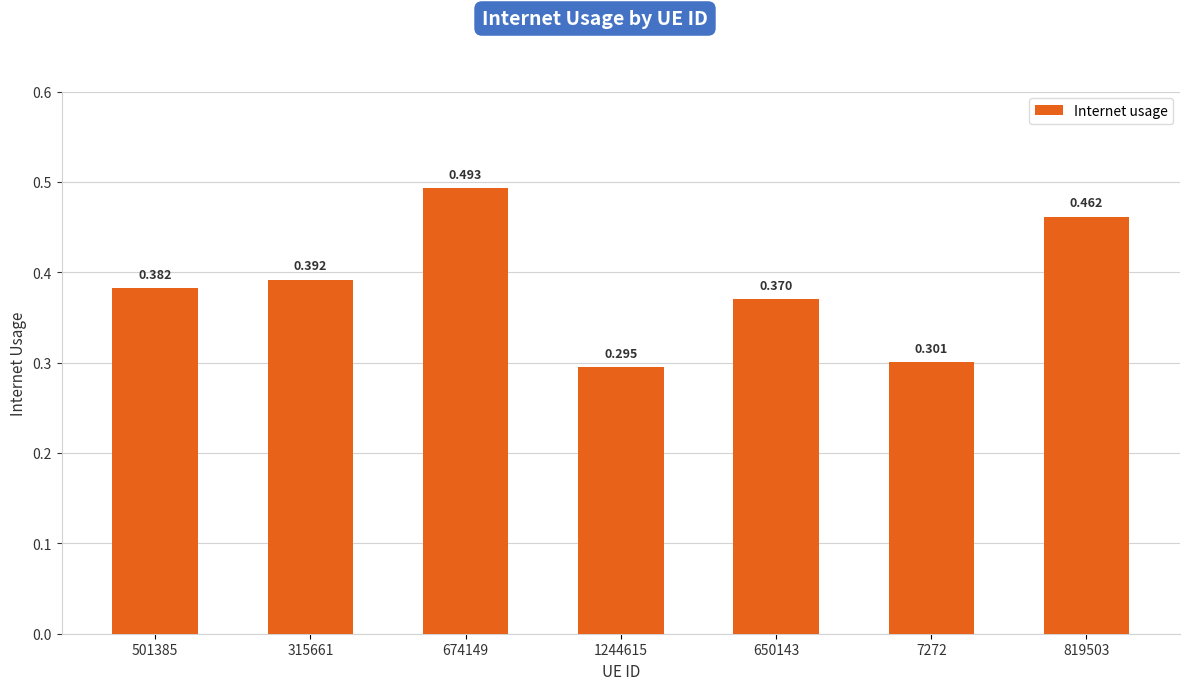

Read the value at 819503.

0.5